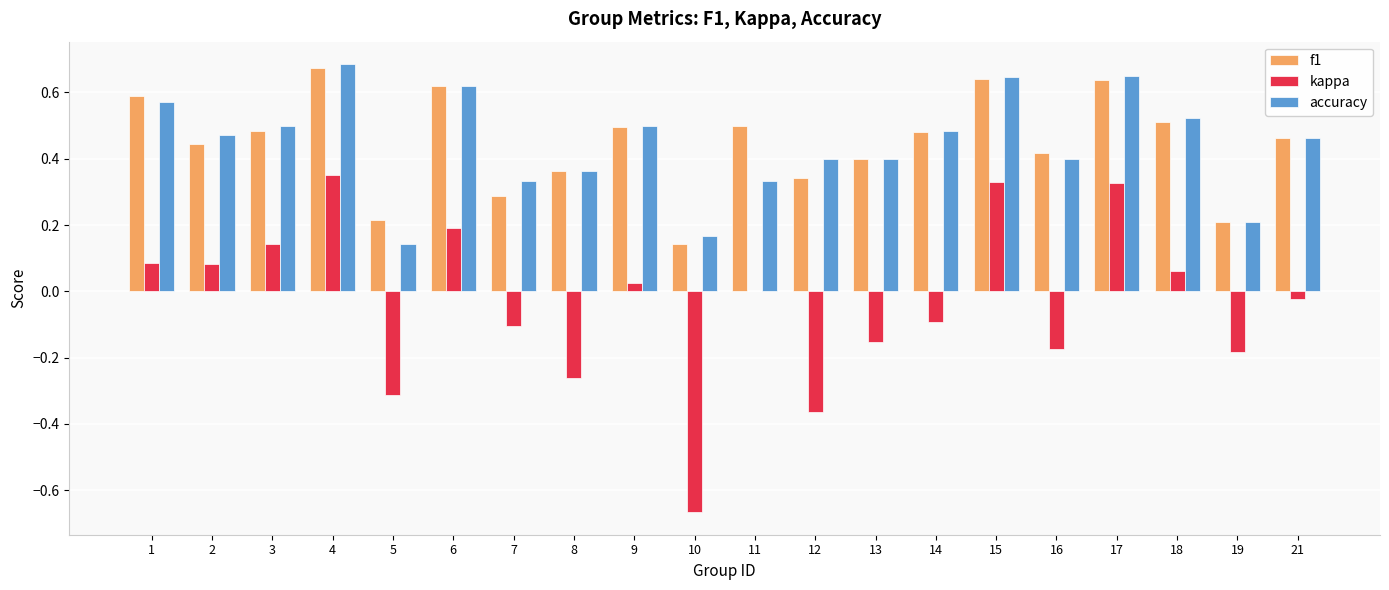

Which series changed the most between 4 and 18?

kappa